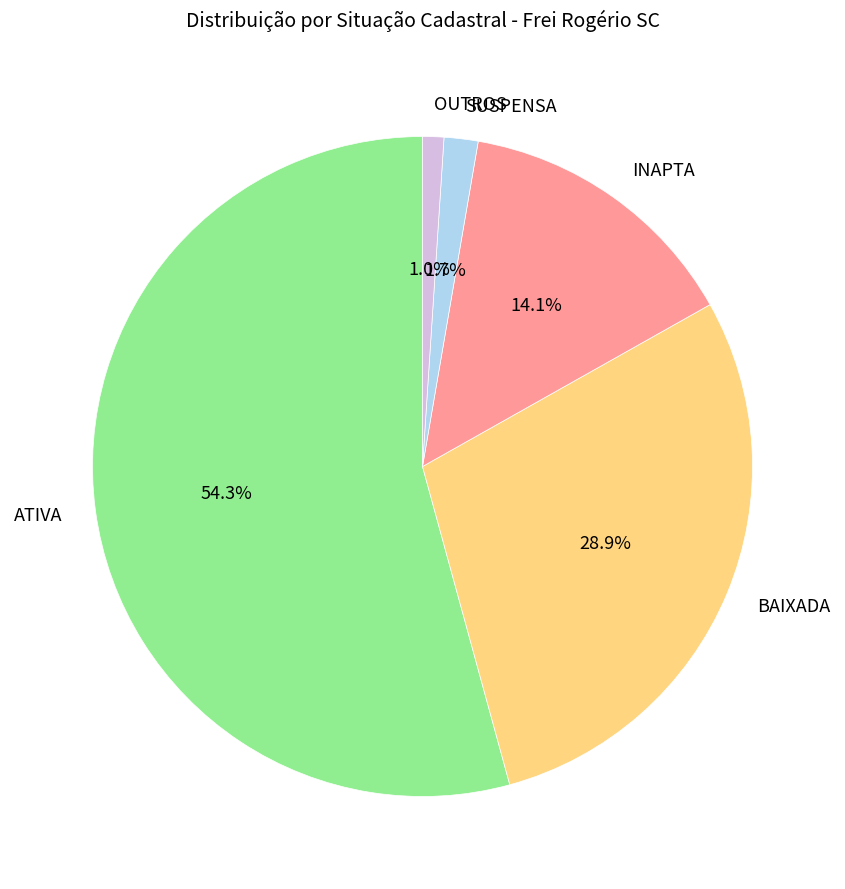

How many segments does this pie chart have?

5